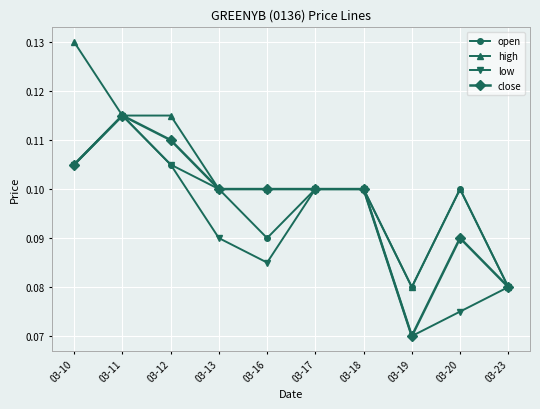

Where is the first local minimum for low?

03-16